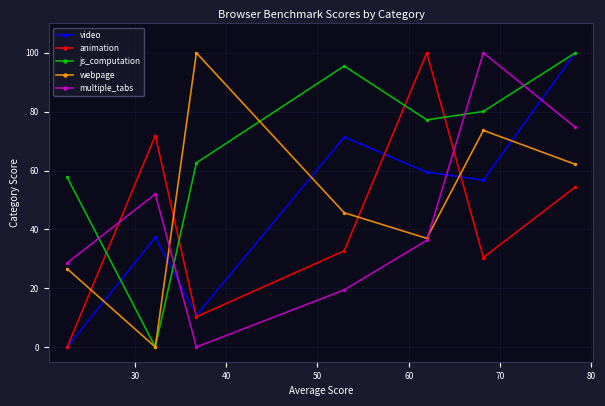

Which series has the largest total across all categories?

js_computation